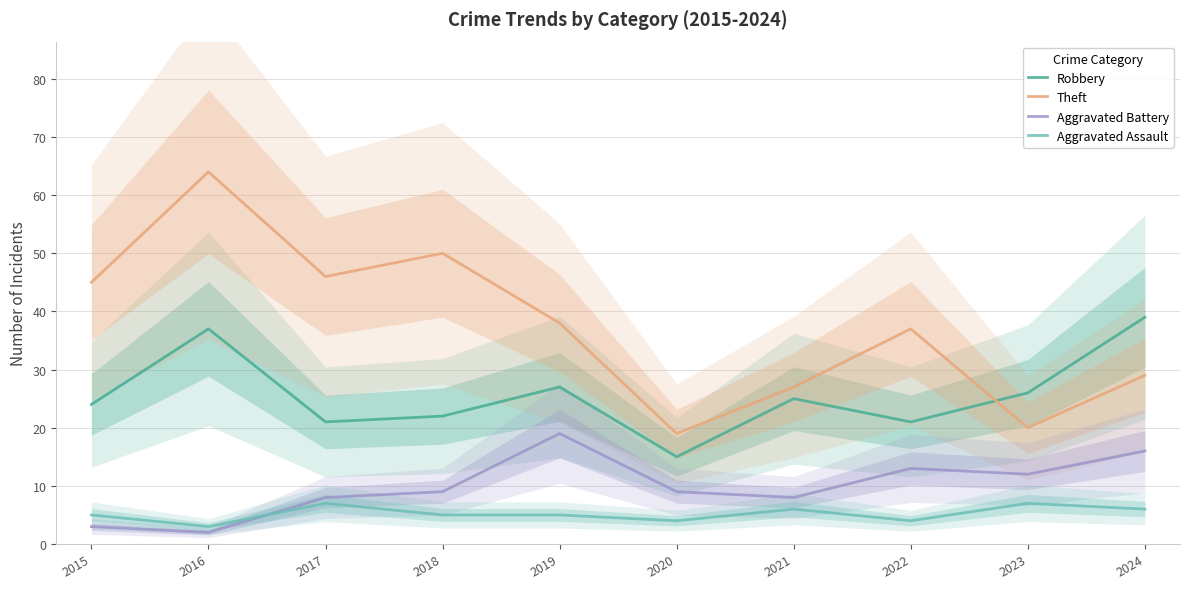

Which has a higher value, 2019 or 2018?

2019